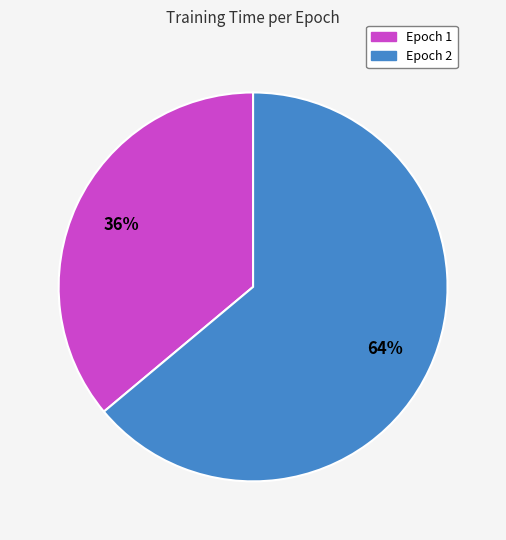

To the nearest percent, what is the difference between the largest and smallest slice percentages?

28%